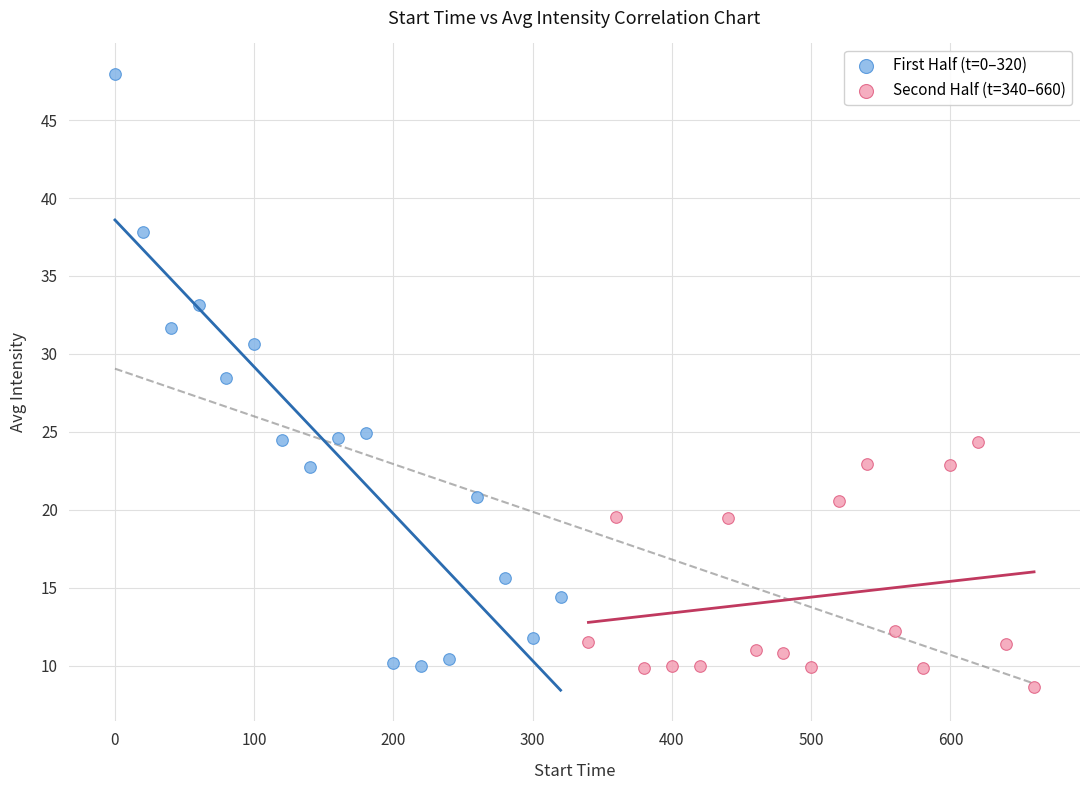

What are all the series names shown in the legend?

First Half (t=0–320), Second Half (t=340–660)